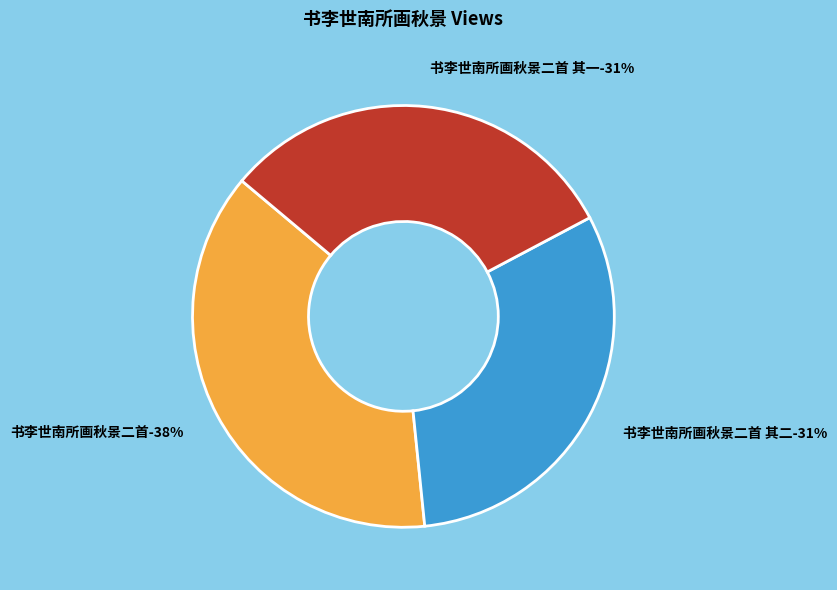

How much of the chart is everything except 书李世南所画秋景二首 其一?

68.9%